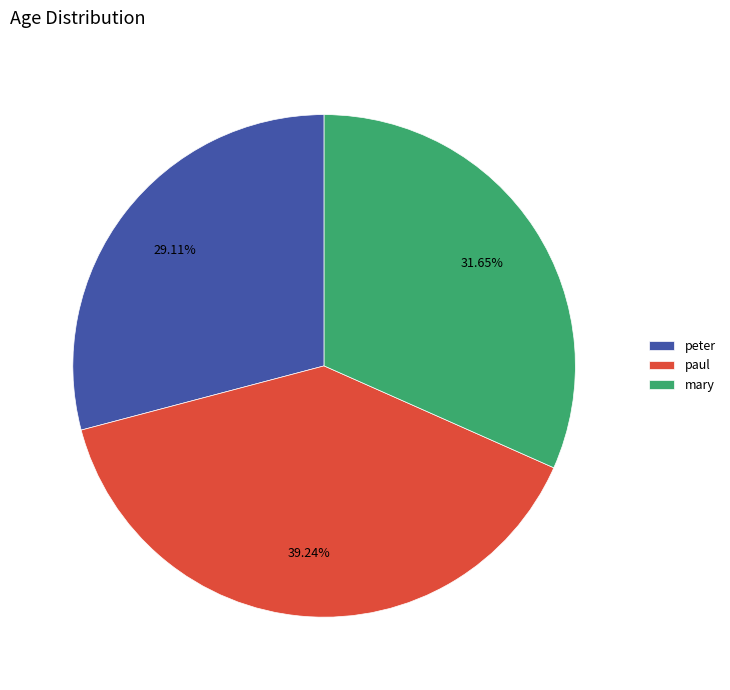

To the nearest percent, what is the combined percentage of mary and paul?

71%